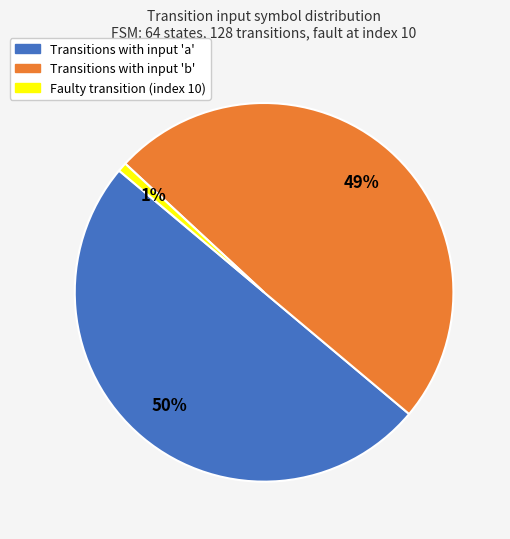

To the nearest percent, what is the average slice percentage?

33%